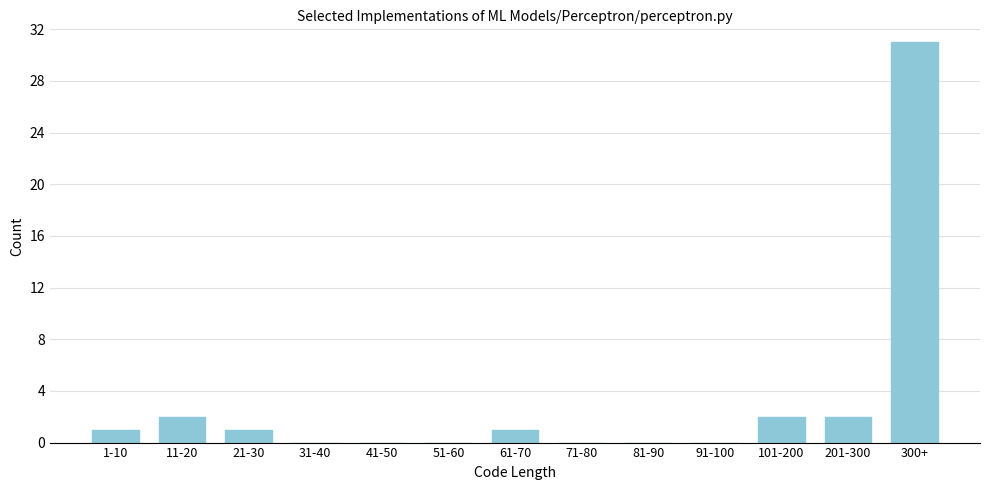

Reading left to right, transcribe all the data shown in this chart.

1-10=1	11-20=2	21-30=1	31-40=0	41-50=0	51-60=0	61-70=1	71-80=0	81-90=0	91-100=0	101-200=2	201-300=2	300+=31